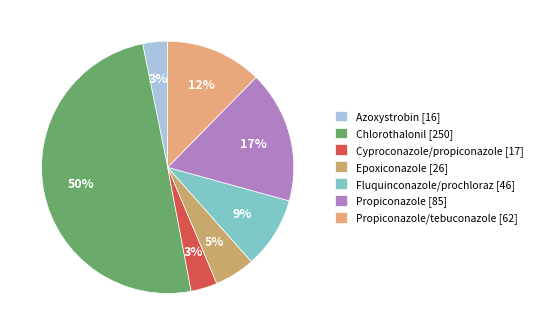

Is there any slice that represents more than half of the pie?

No